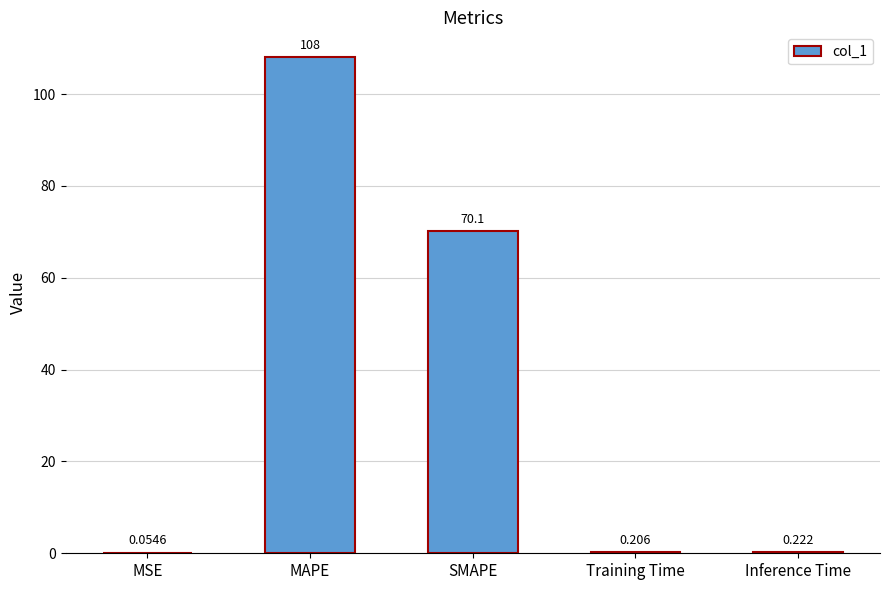

Which has a higher value, MAPE or MSE?

MAPE